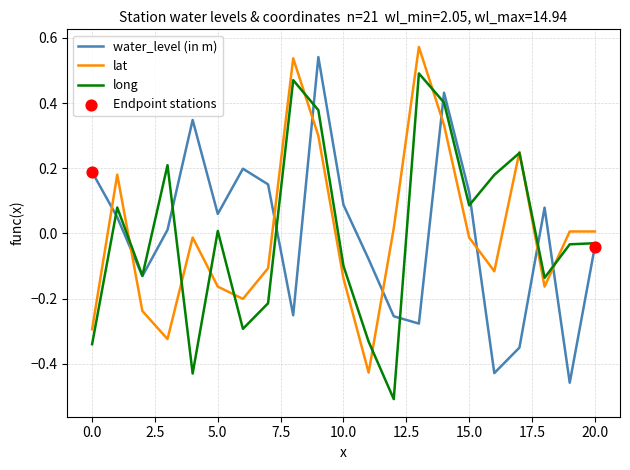

After their last crossing, which series has the higher values: lat or water_level (in m)?

lat